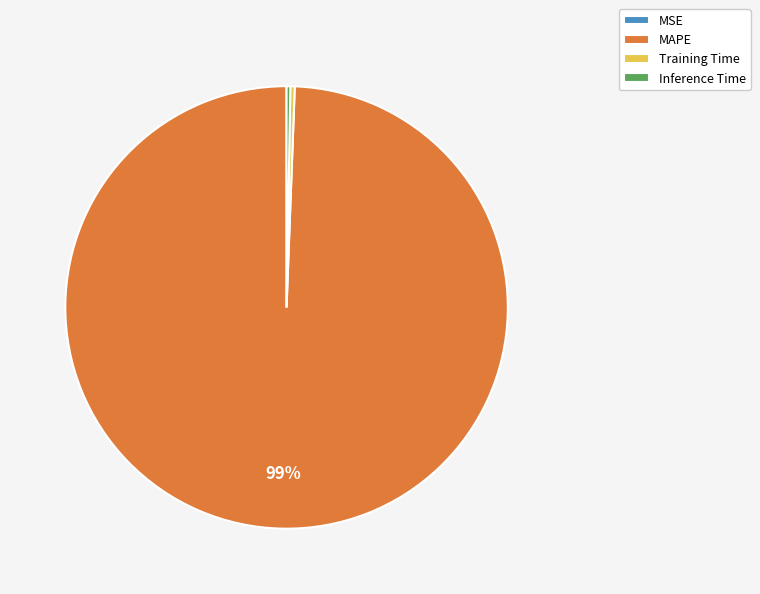

Which slice is the largest?

MAPE